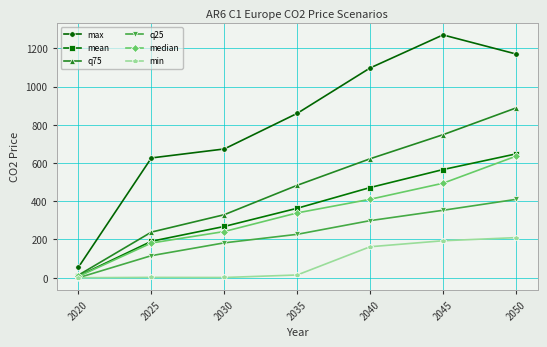

True or false: q75 and max intersect in this chart.

False